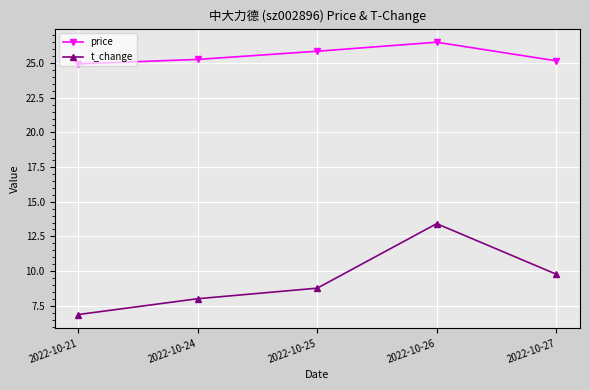

Is the value of t_change at 2022-10-26 greater than the value of price at 2022-10-27?

No